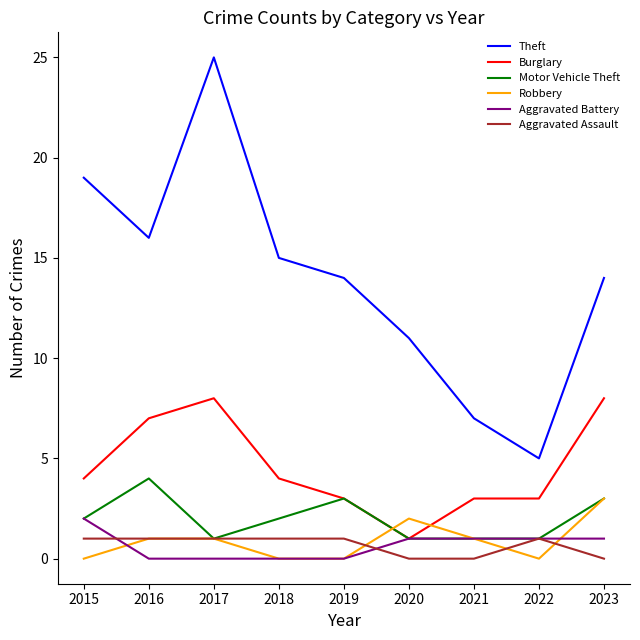

True or false: Theft and Motor Vehicle Theft cross at least once.

False